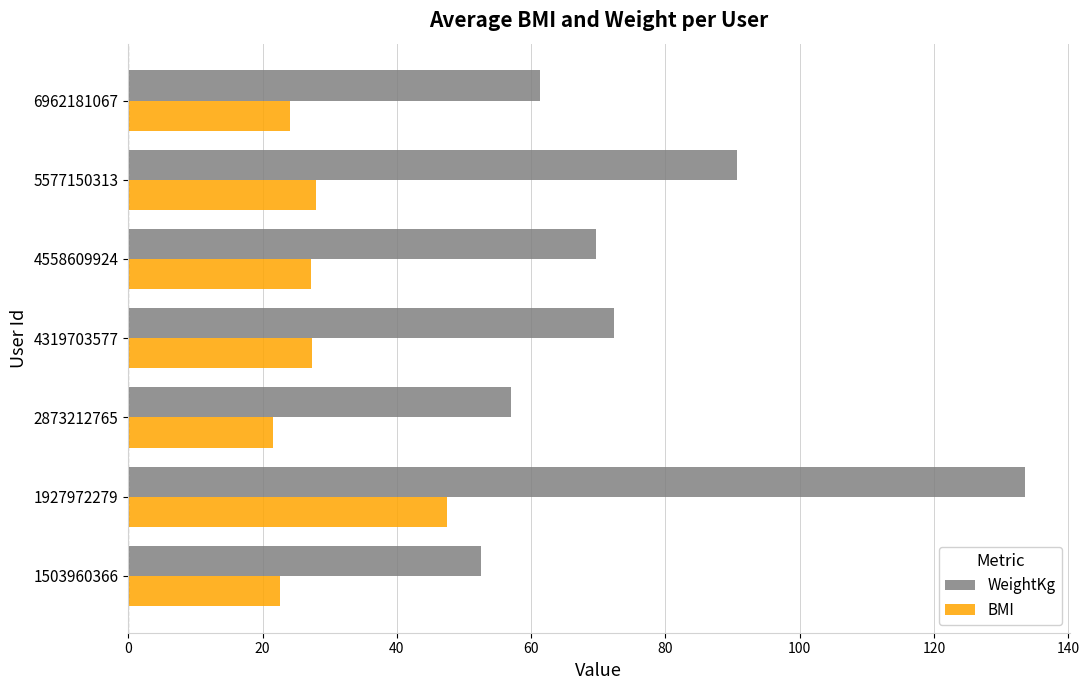

What is the difference between the maximum and second lowest values in the BMI series?

24.9